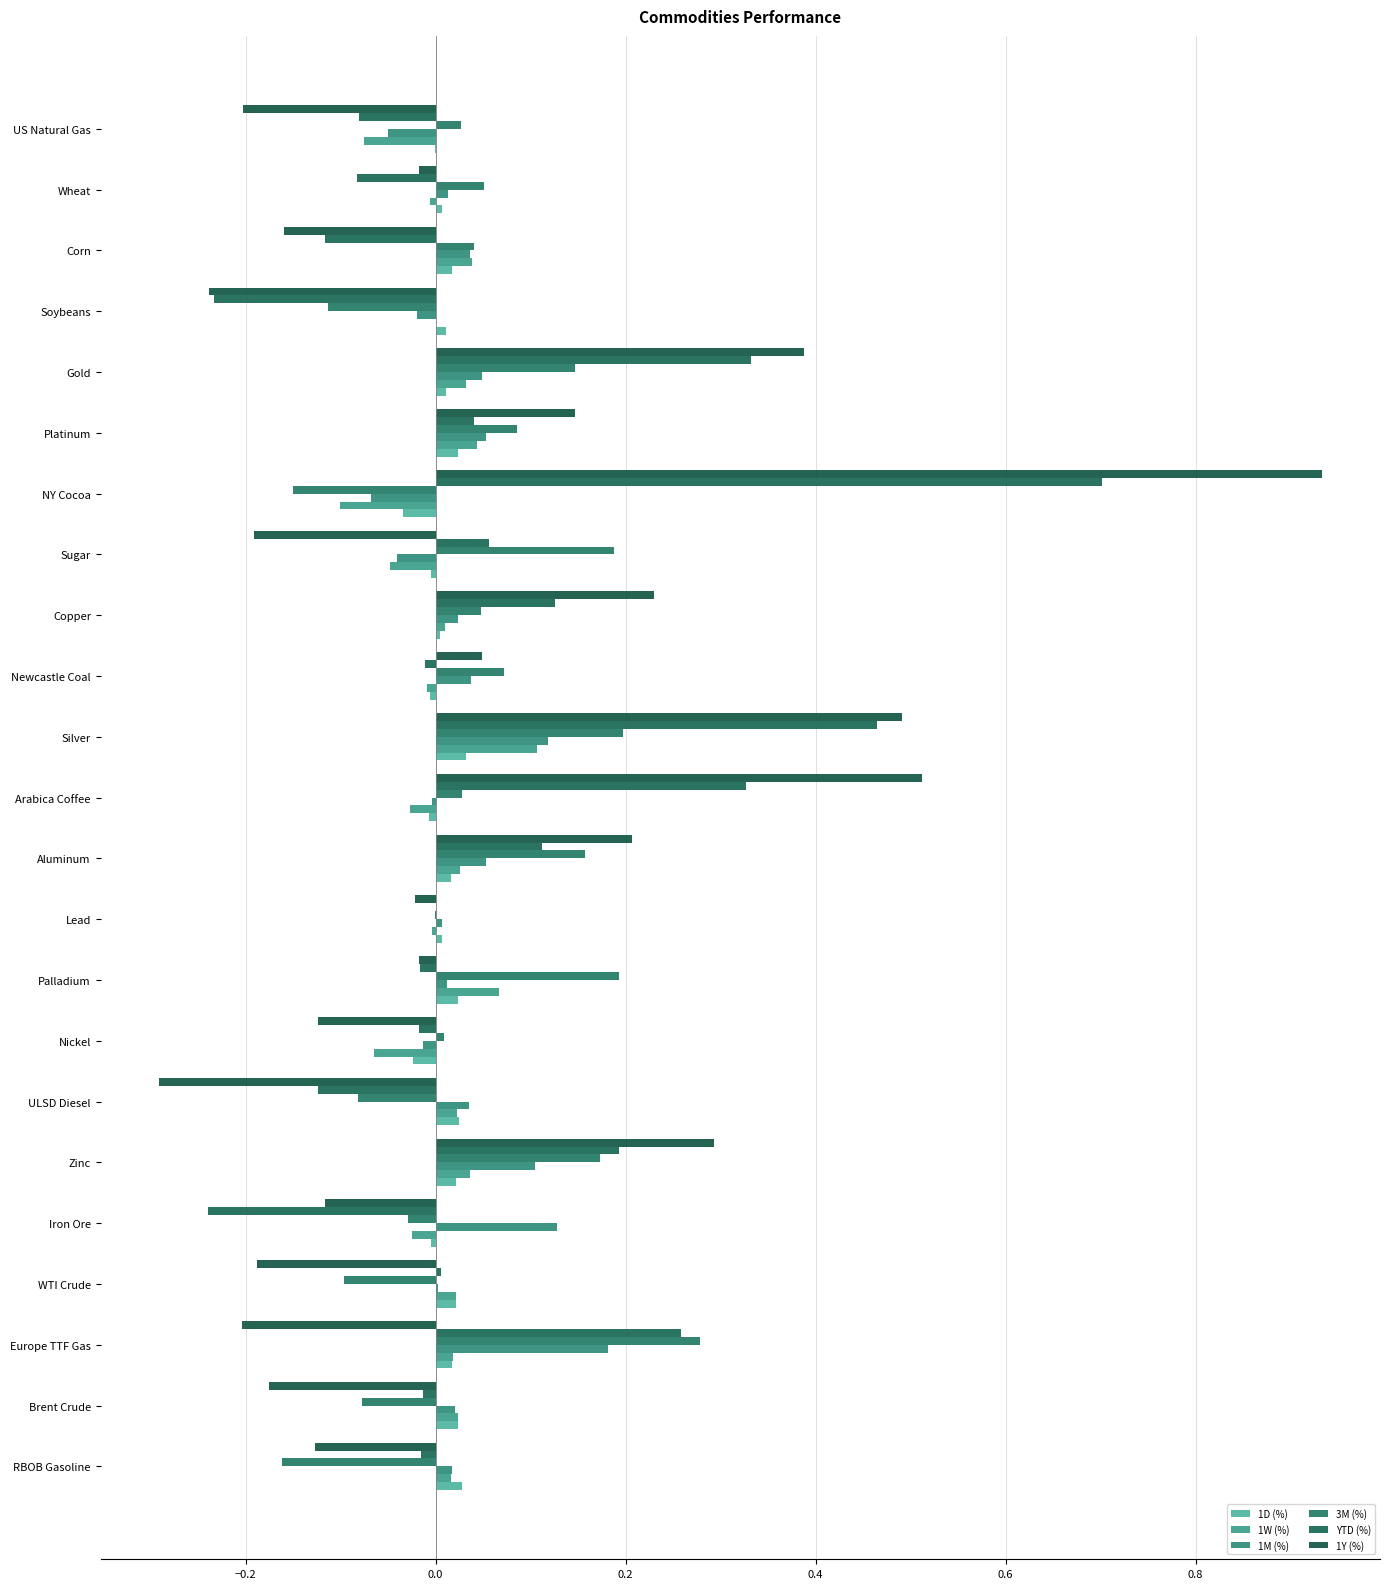

Count the number of categories in the chart.

23